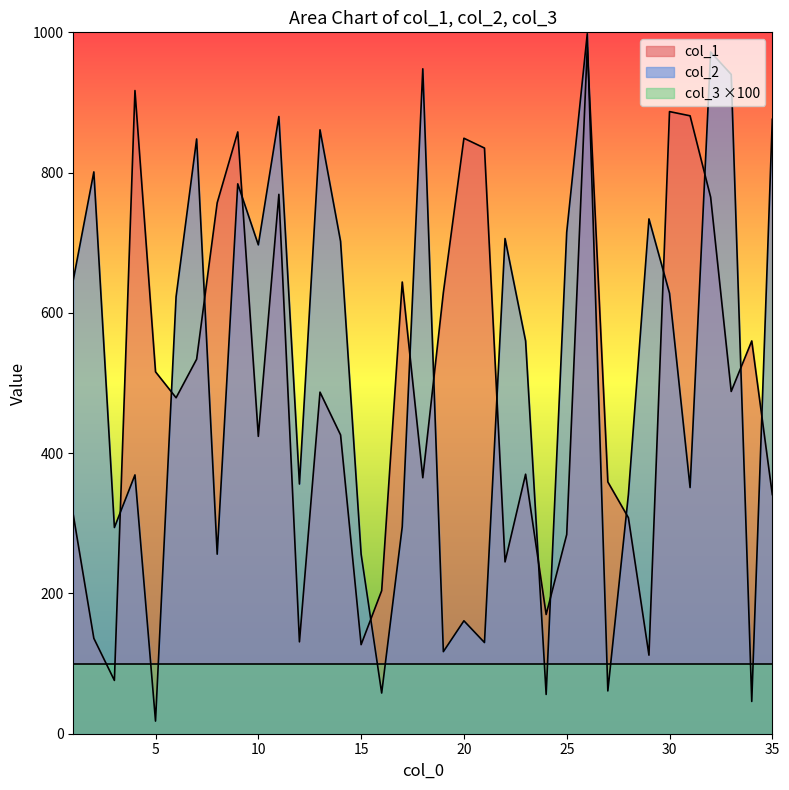

Which series changed the most between 24 and 28?

col_2